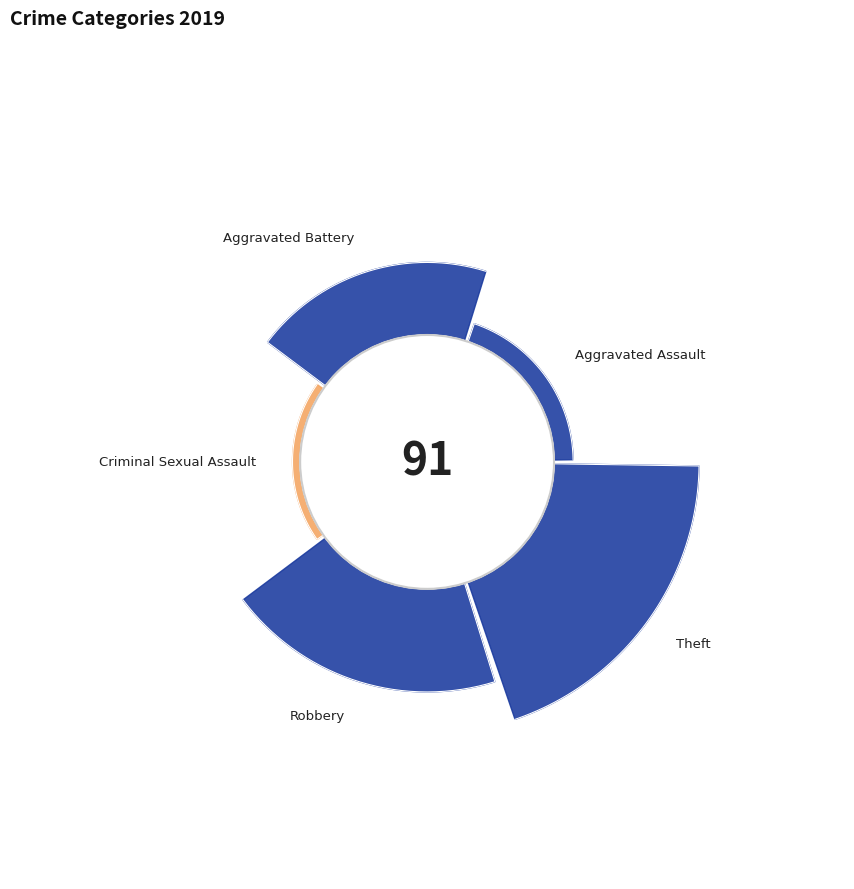

Do Robbery and Criminal Sexual Assault together represent more than half of the pie?

No